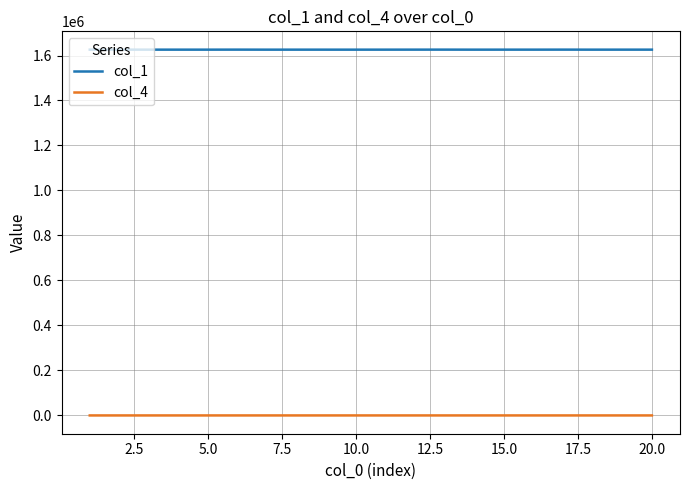

What is the maximum value shown in the chart?

1626164